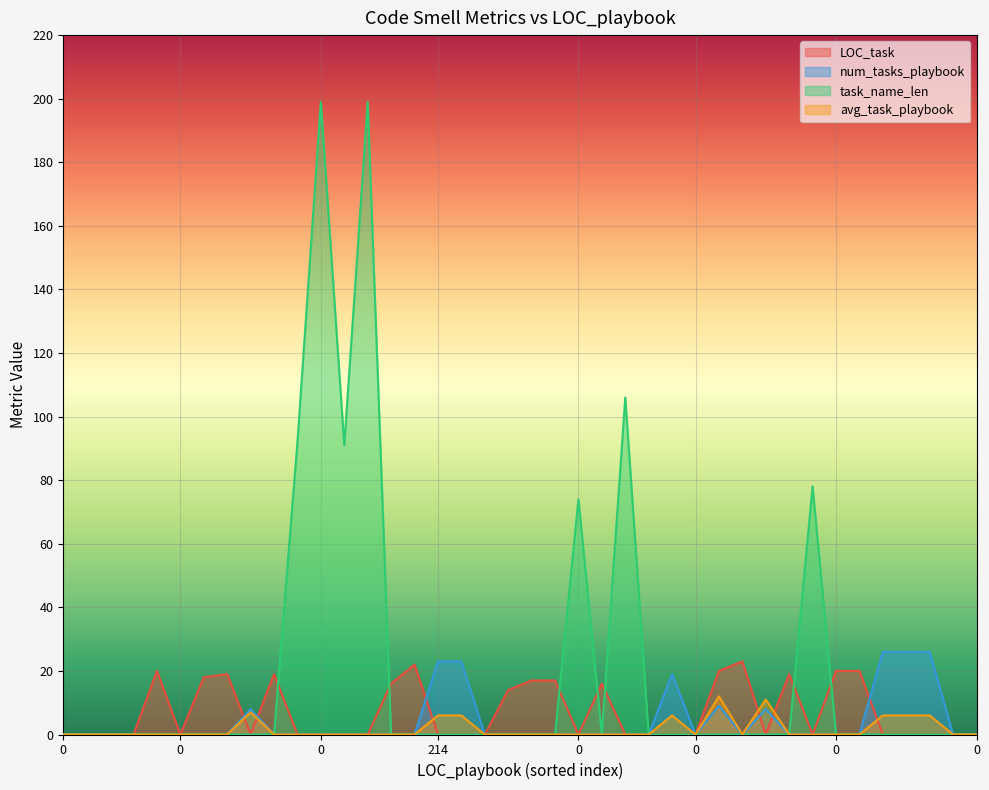

How many interior local valleys does the num_tasks_playbook series have?

2